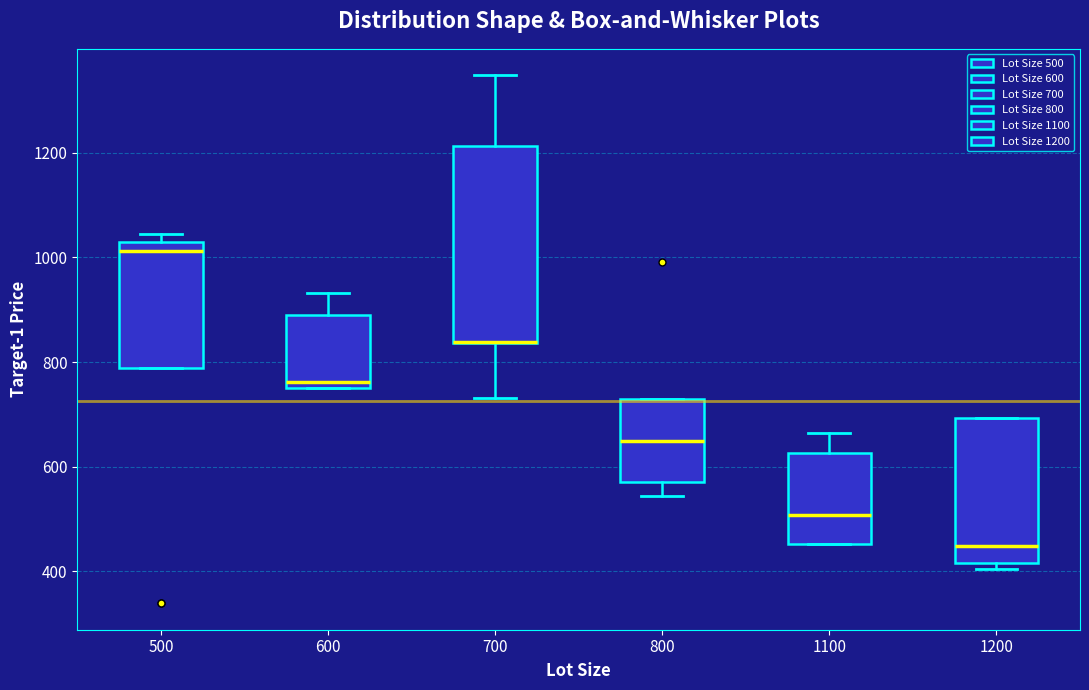

Reading left to right, read every box against the y-axis: the position of its median line, the range the box covers, and the ends of its whiskers. The values are not printed on the chart, so give them approximately, as read against the axis.

500: median 1020, box 780 to 1040, whiskers 780 to 1040 (just above the box's upper edge)
600: median 760 (just above the box's lower edge), box 760 to 880, whiskers 760 to 940
700: median 840 (drawn on the box's lower edge), box 840 to 1220, whiskers 740 to 1340
800: median 660, box 580 to 740, whiskers 540 to 740
1100: median 500, box 460 to 620, whiskers 460 to 660
1200: median 440, box 420 to 700, whiskers 400 to 700